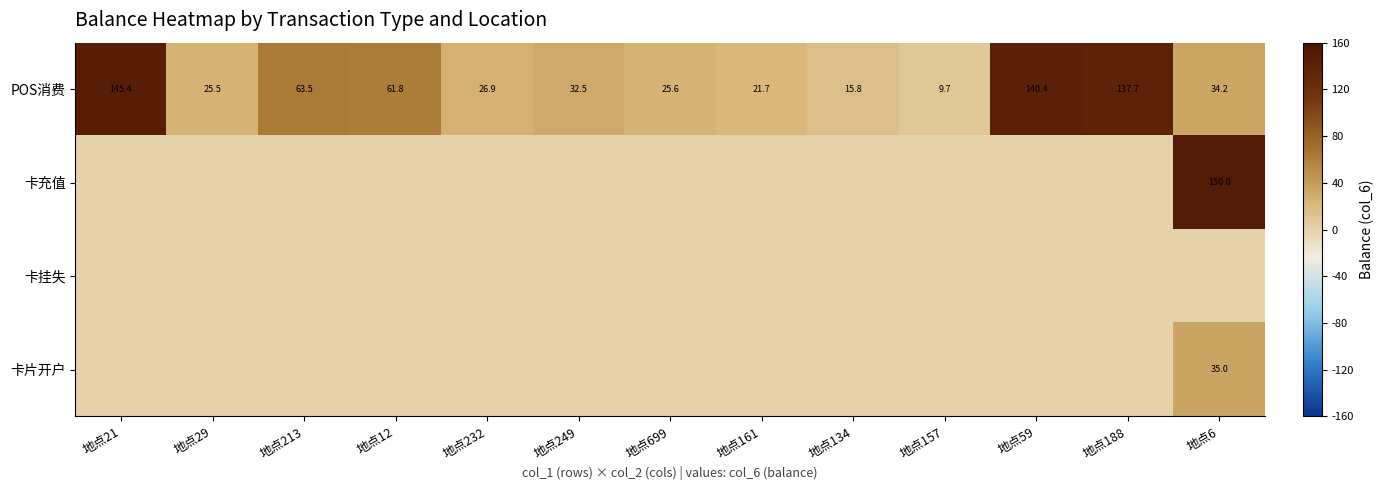

What is the approximate value of POS消费 at 地点6?

34.2